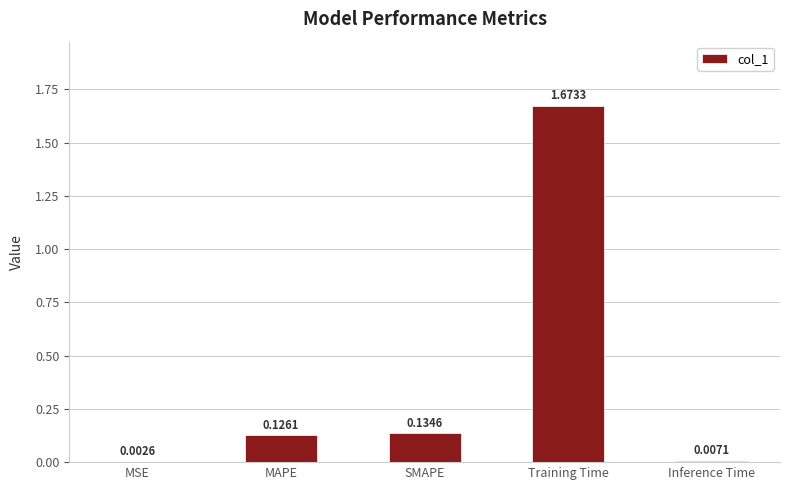

What is the sum of all values?

1.9